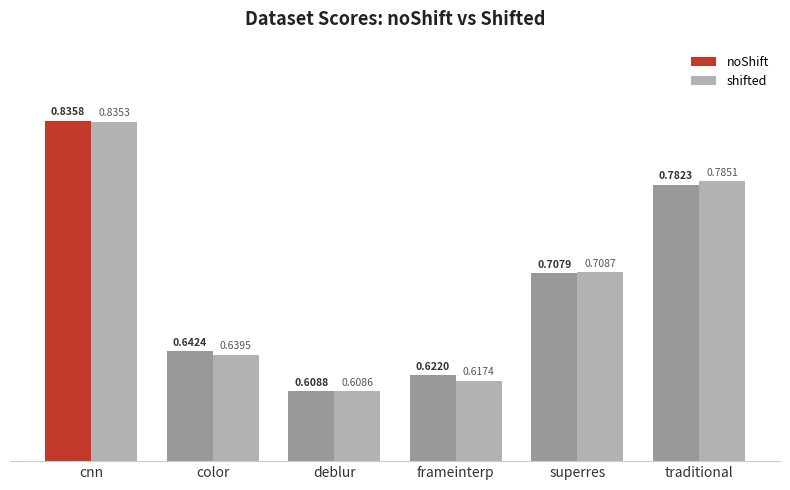

How many noShift values are between 0 and 1?

6